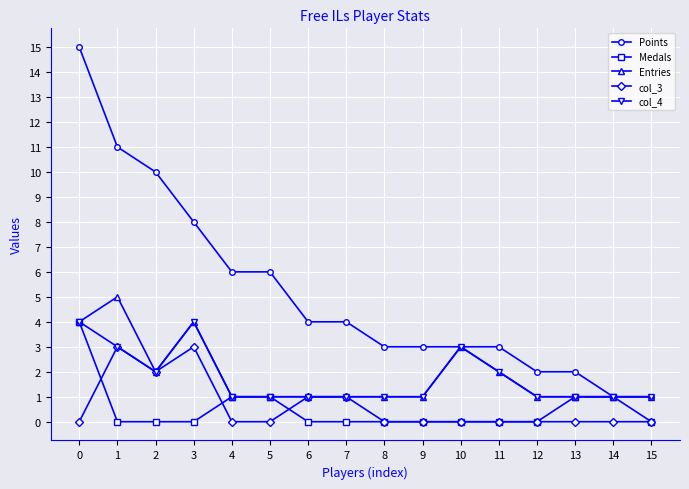

What is the difference between the highest and lowest values at 2?

10